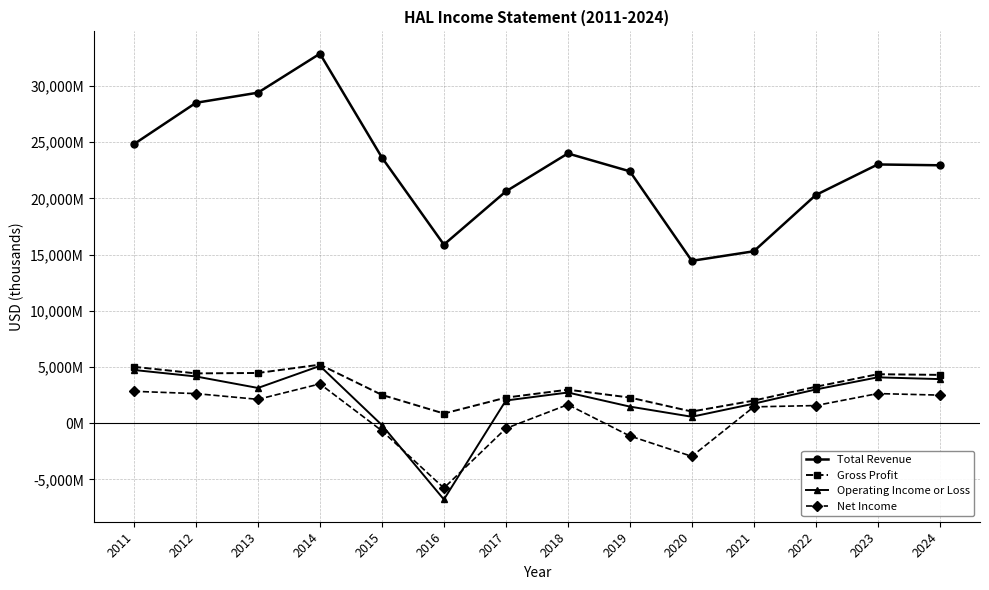

At 2020, list the series in order from smallest to largest.

Net Income, Operating Income or Loss, Gross Profit, Total Revenue